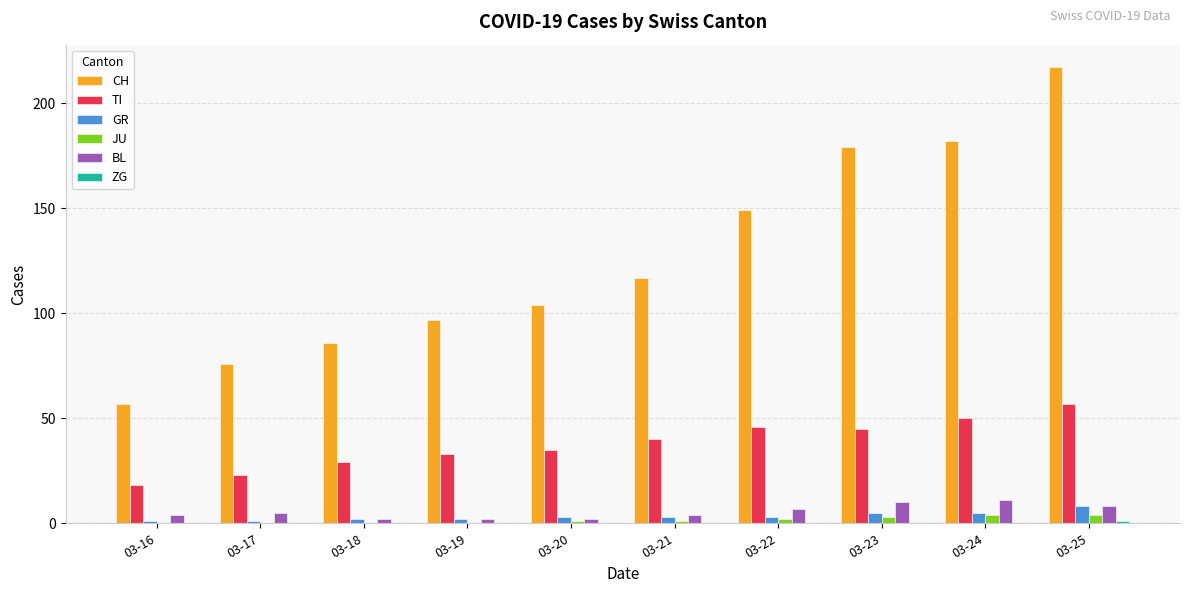

How many data points does each series have?

10